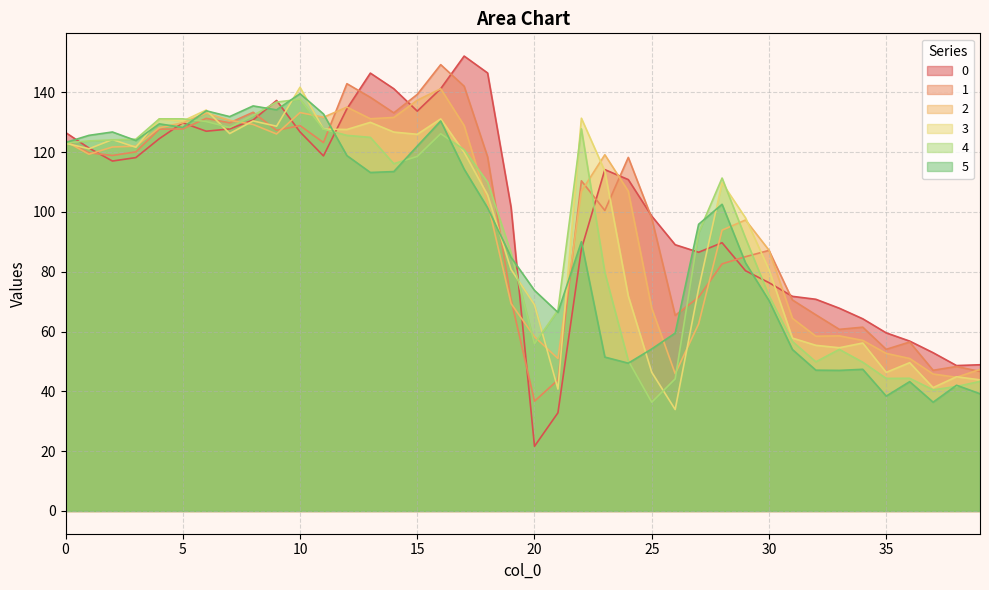

What is the average value of the 4 series?

93.3